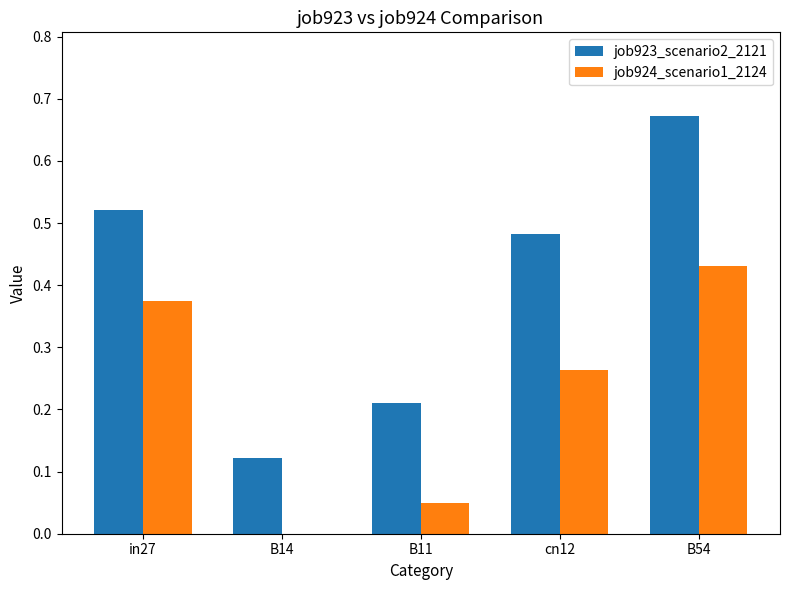

Which series has the widest spread of values?

job923_scenario2_2121